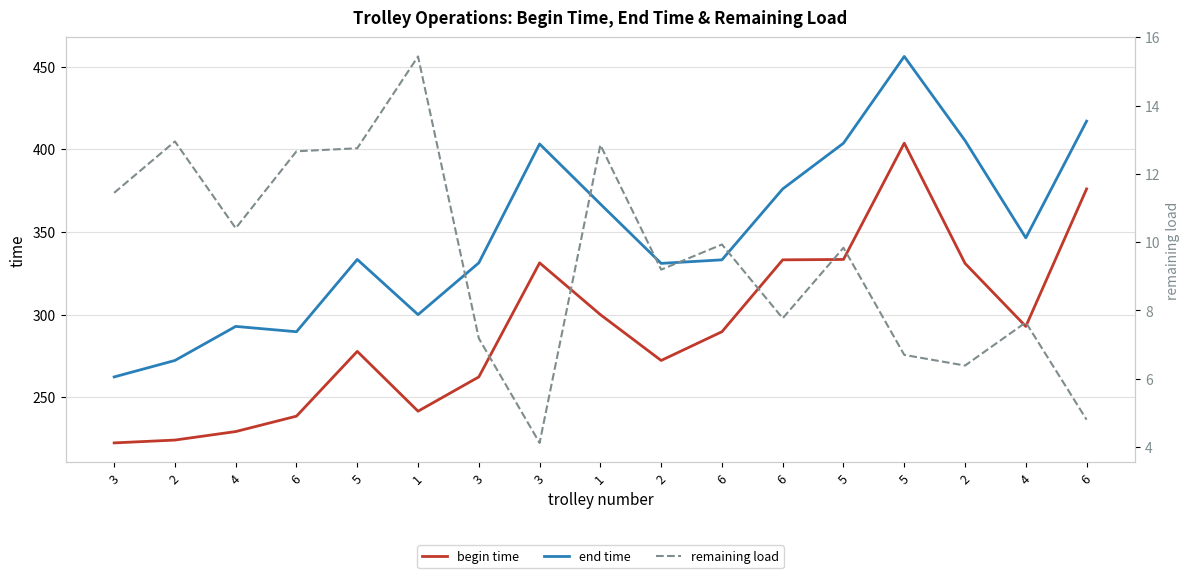

Where is remaining load nearest to the value 9?

2